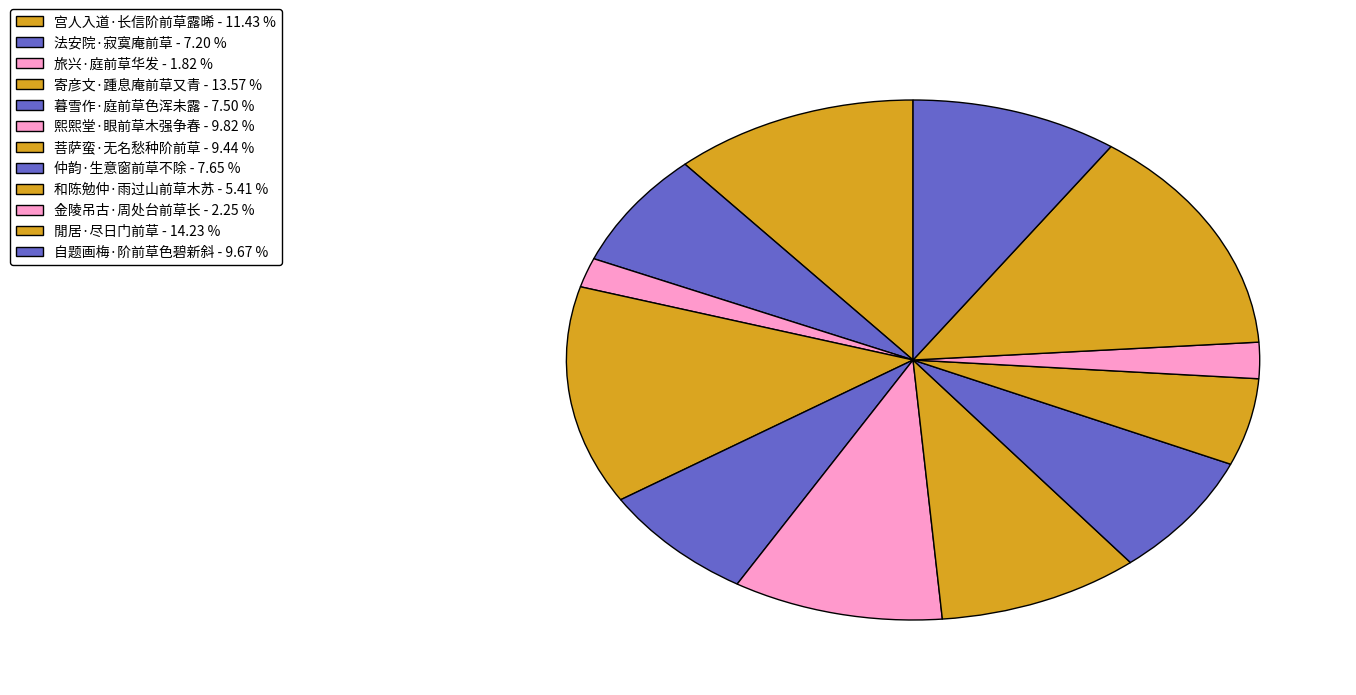

Which slice is the largest?

閒居·尽日门前草